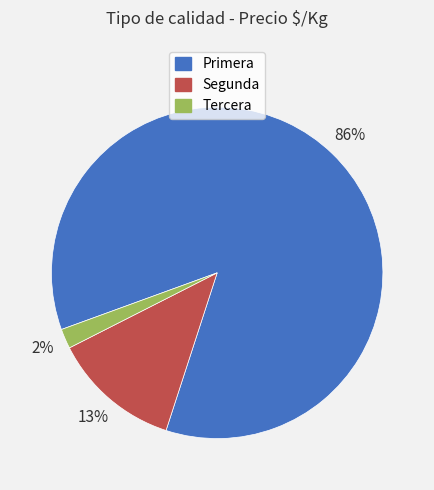

Which has a higher value, Segunda or Primera?

Primera